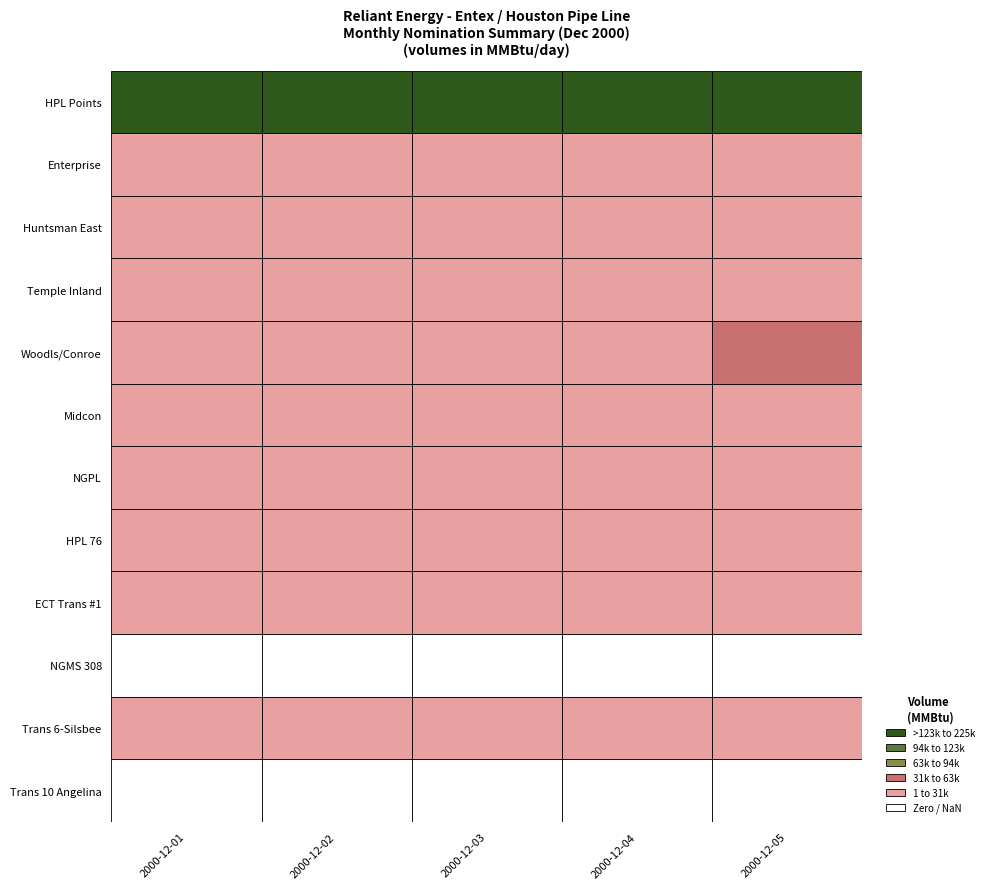

Is the value of ECT Trans #1 at 3 greater than the value of HPL 76 at 0?

Yes